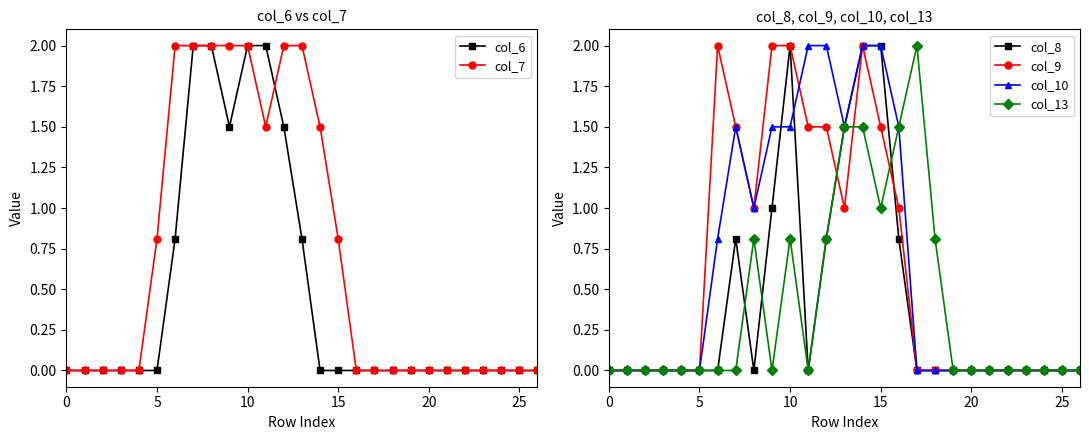

At which category does col_13 reach its first local valley?

9